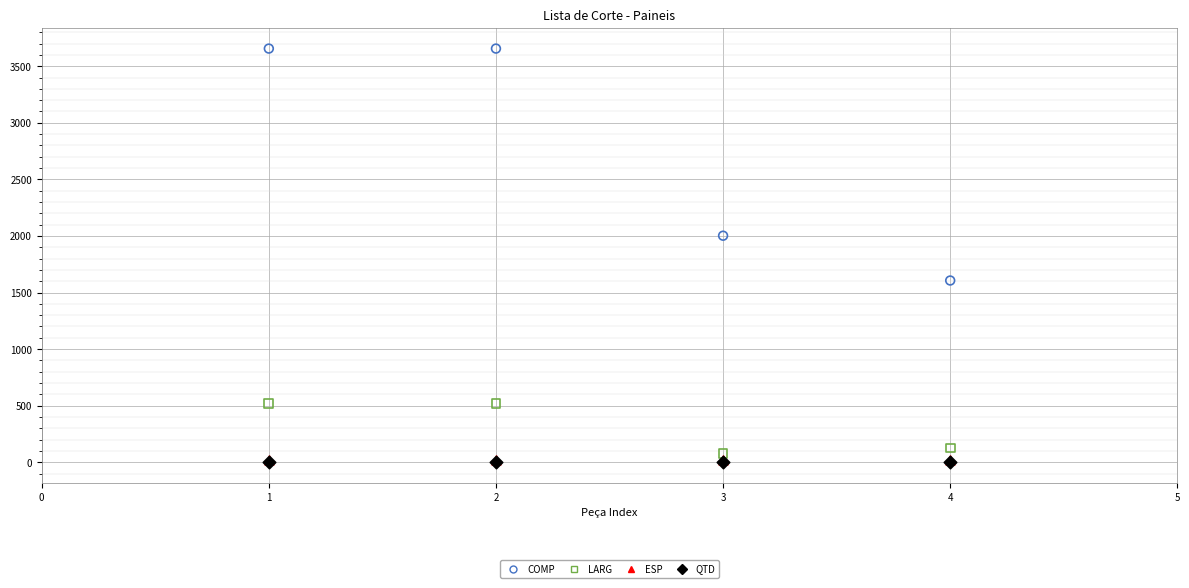

What are all the series names shown in the legend?

COMP, LARG, ESP, QTD